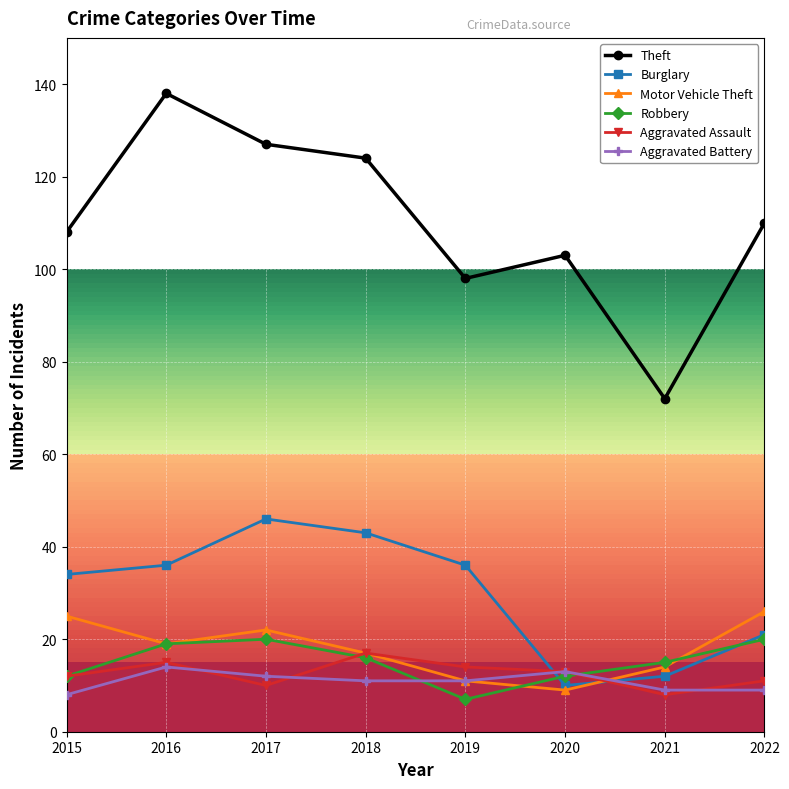

True or false: Theft and Robbery intersect in this chart.

False